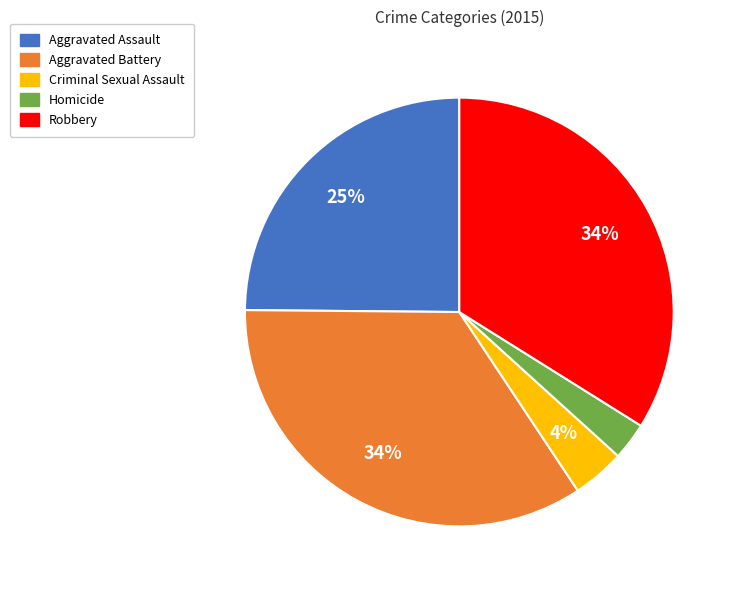

Which slice is the smallest?

Homicide